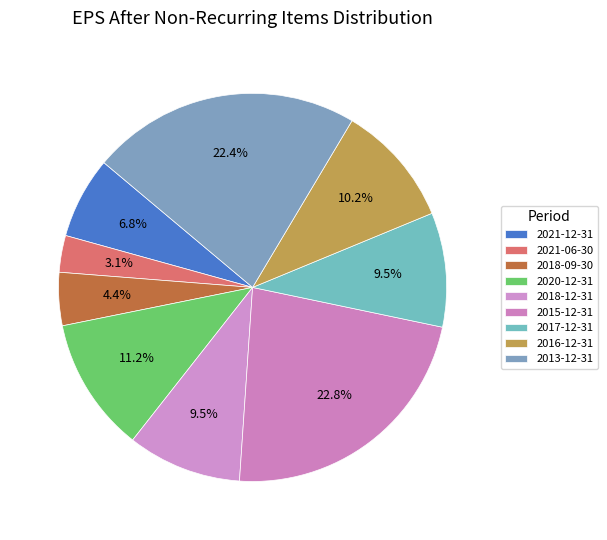

To the nearest percent, what percentage of the pie is 2013-12-31?

22%